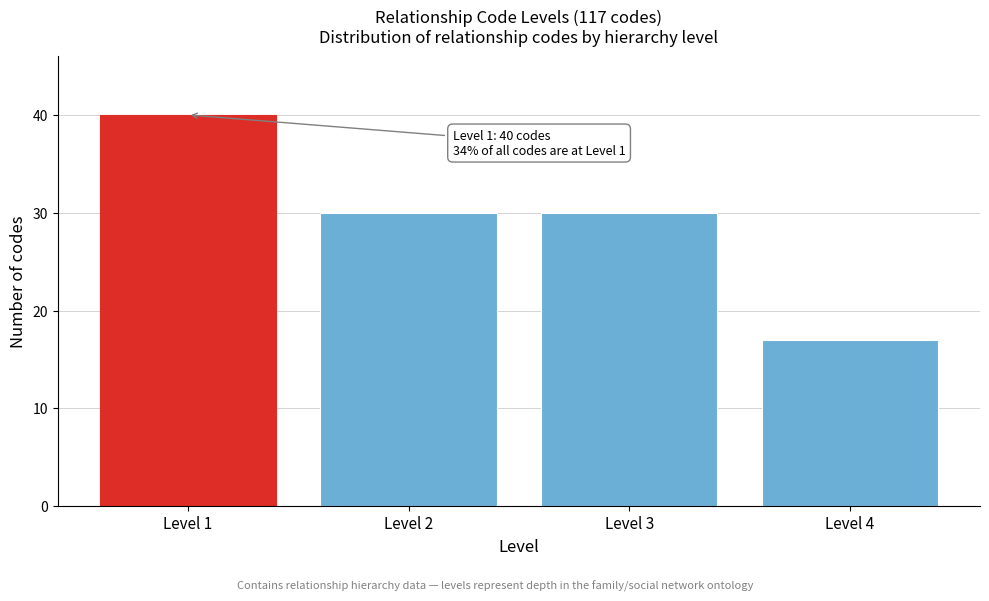

Reading left to right, what are all the values shown in this chart?

40	30	30	17